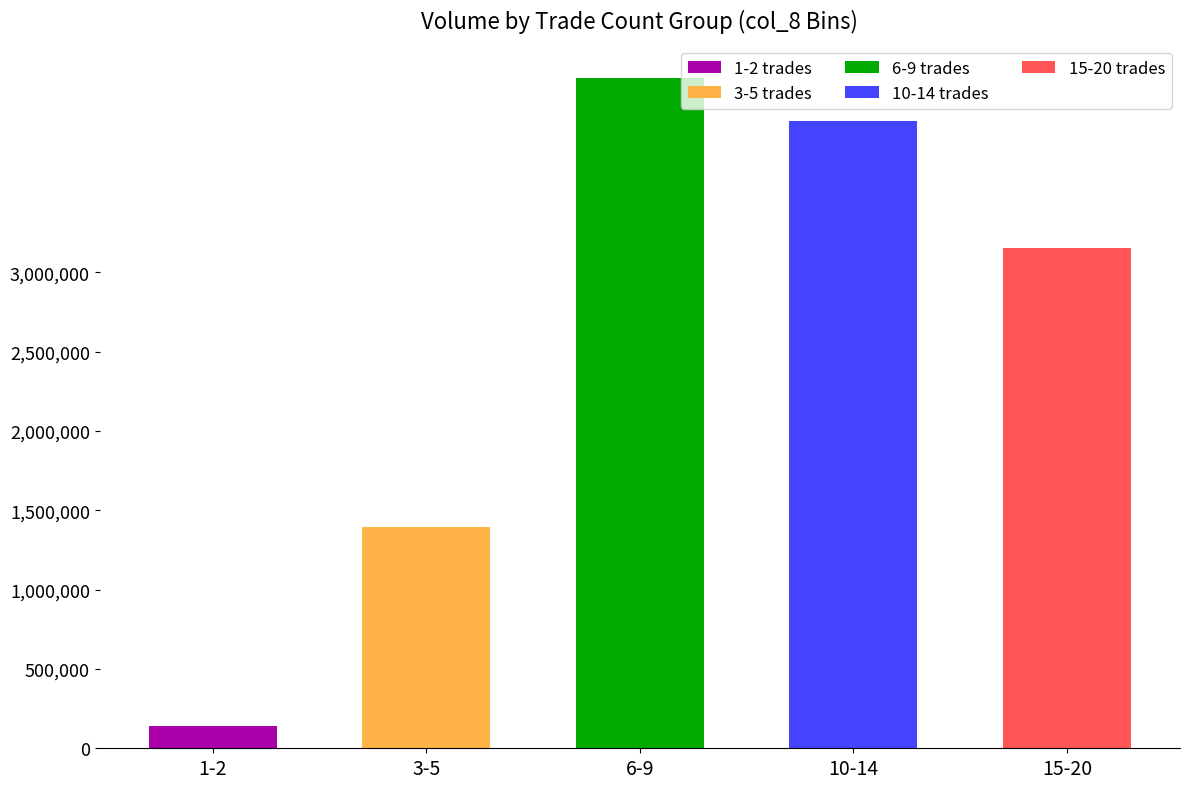

Reading left to right, transcribe all the data shown in this chart.

139000	1393000	4224000	3957000	3157000